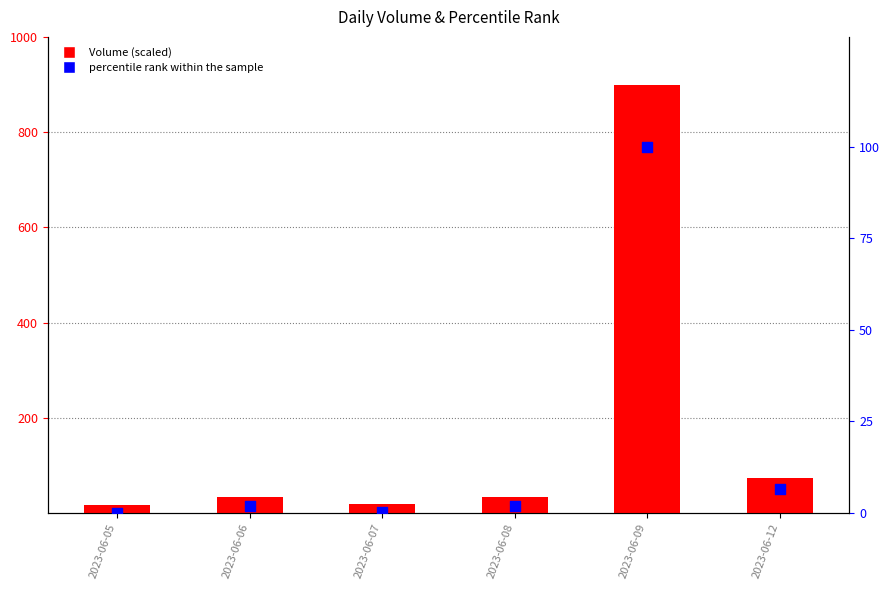

Which series has the largest Y range (max minus min)?

Volume (scaled)